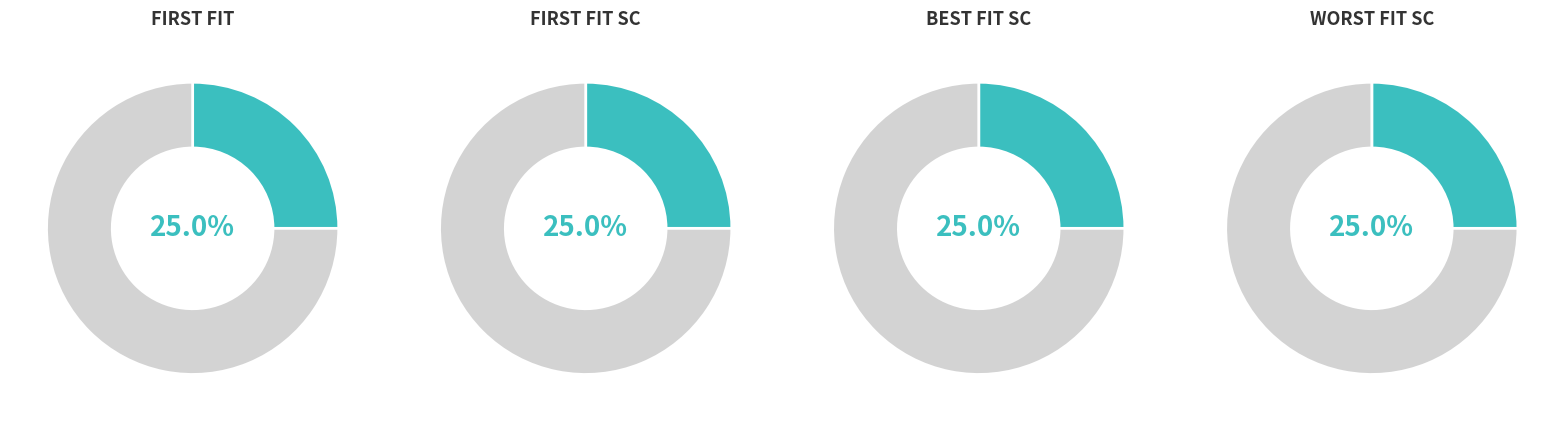

What is the largest slice in the pie chart?

FIRST_FIT